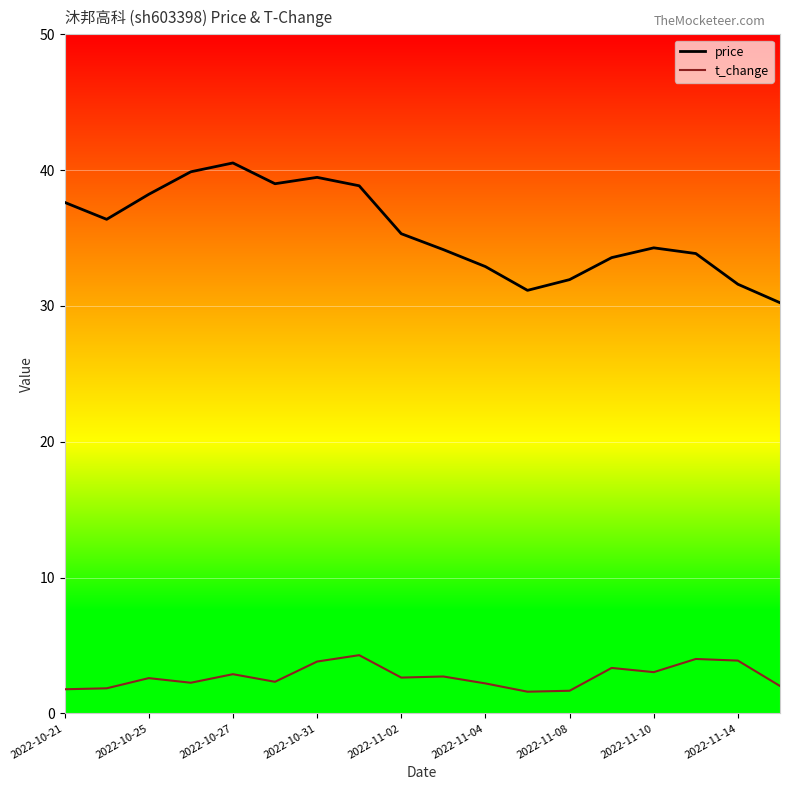

Is this an area chart (filled region under the line)?

No